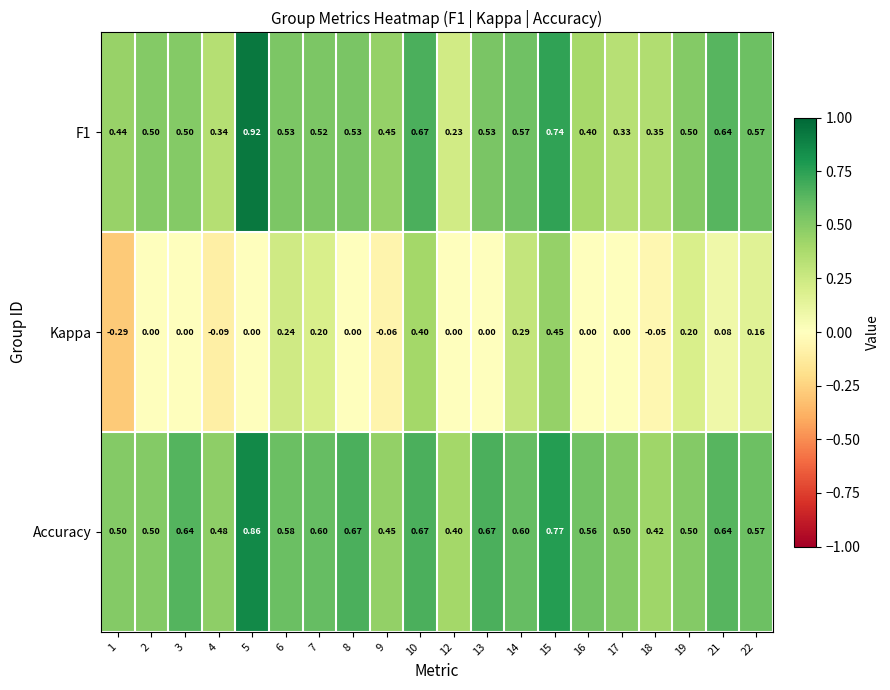

Count the number of data series in this chart.

3